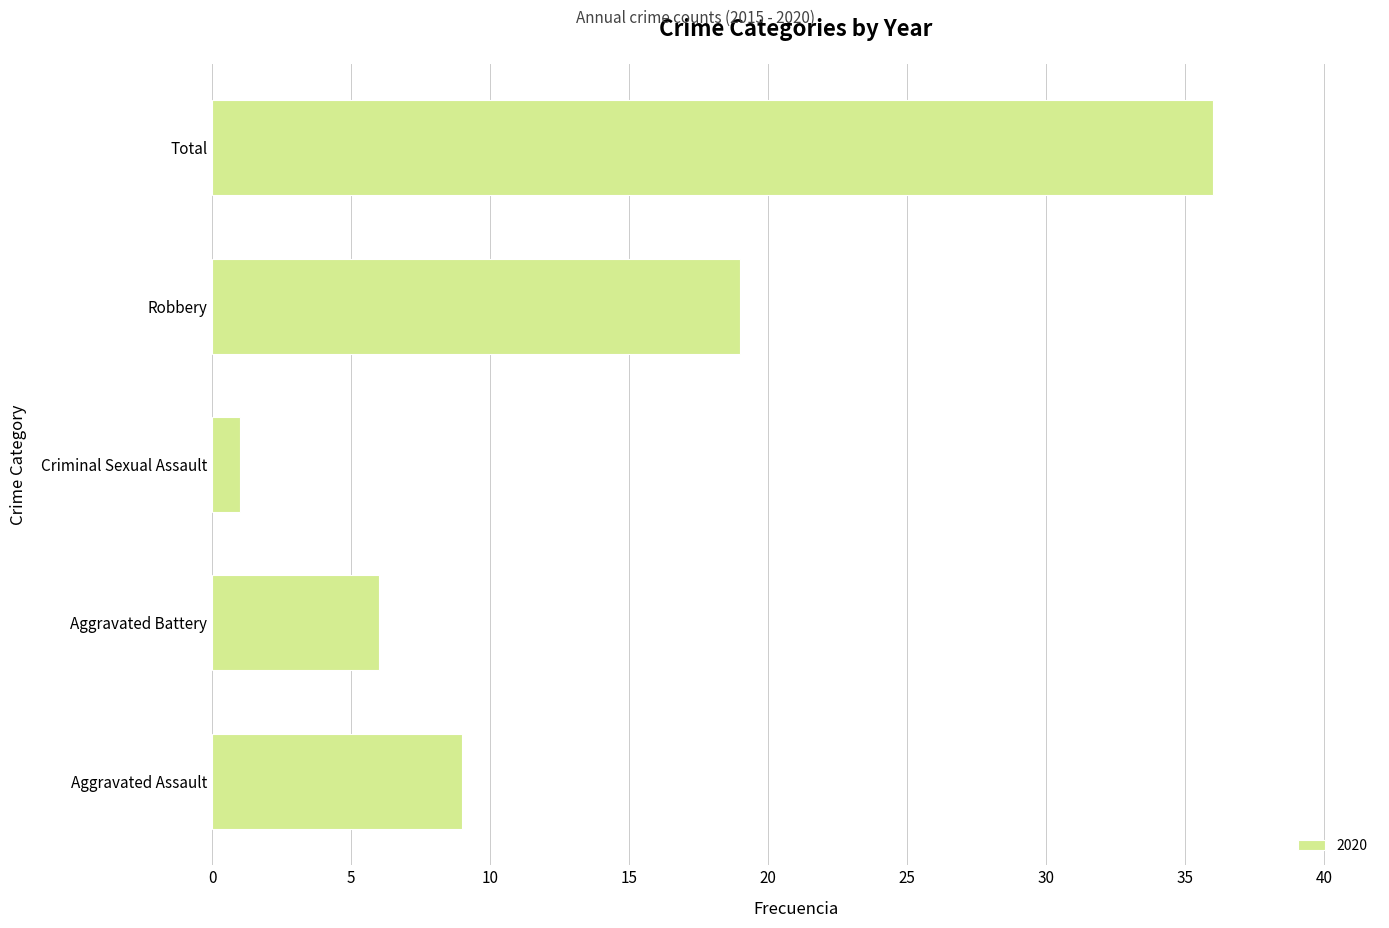

What is the maximum value shown in the chart?

36